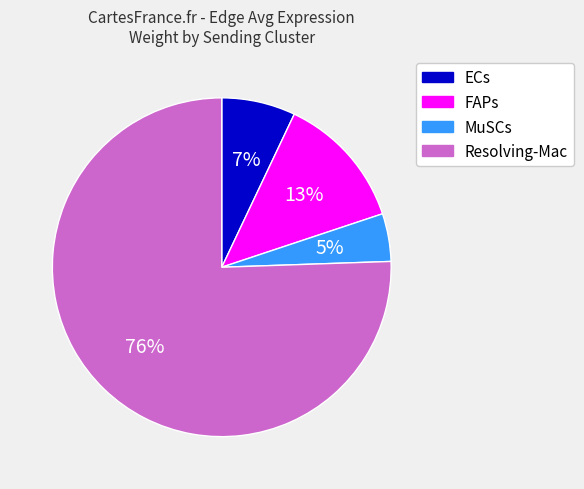

To the nearest percent, what is the average slice percentage?

25%